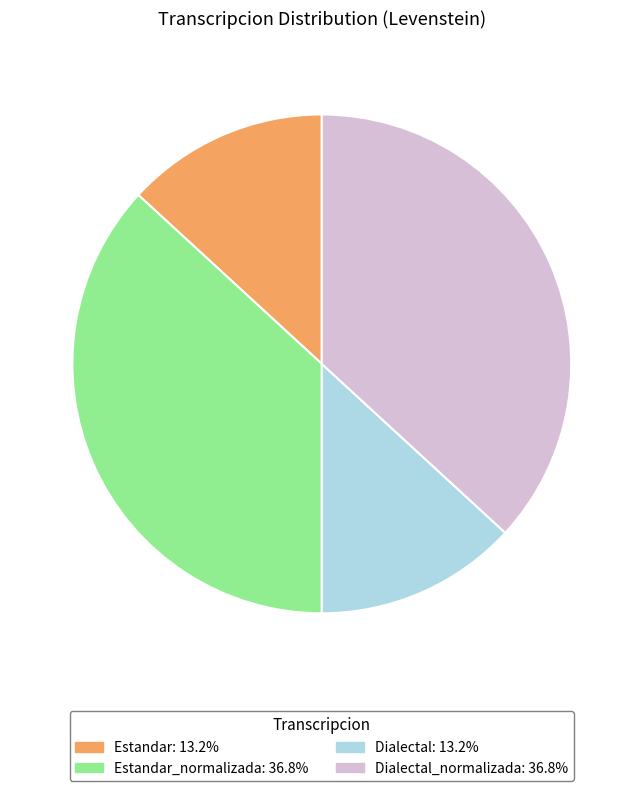

Is there a majority slice in this chart?

No